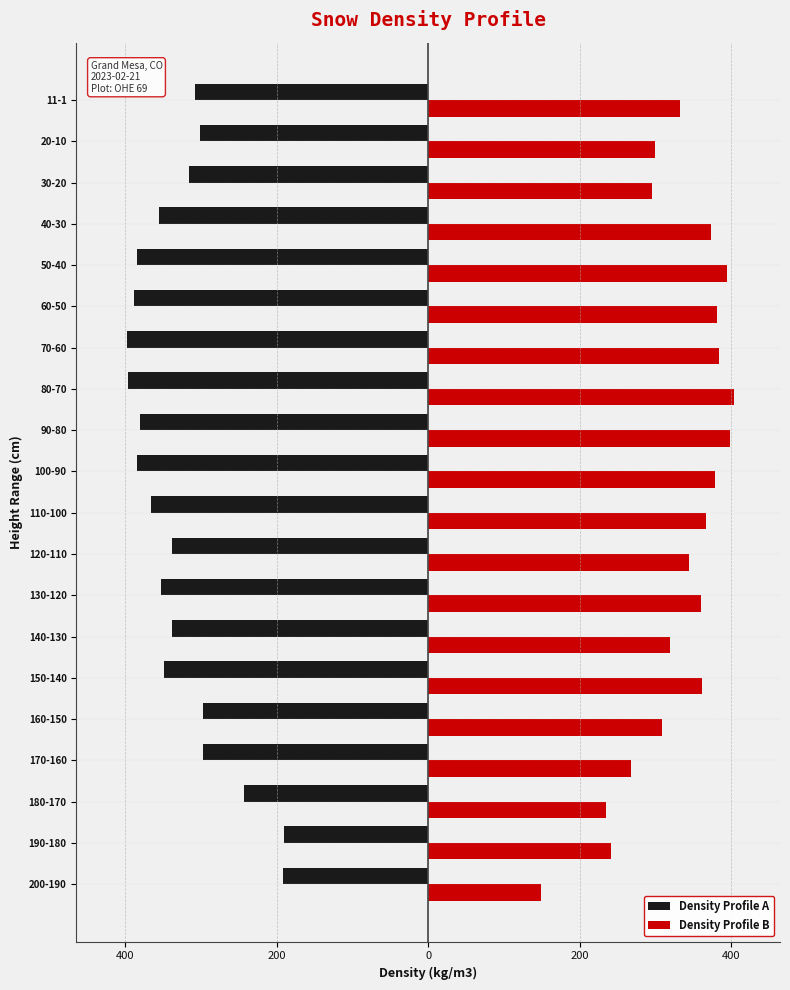

Reading left to right, what are all the values shown in this chart?

Density Profile A: -192	-191	-243	-298	-297	-349	-338	-353	-338	-366	-385	-380	-396	-398	-389	-385	-356	-316	-301	-308
Density Profile B: 149	241	235	268	309	361	319	360	344	367	379	398	404	384	381	395	373	295	300	332